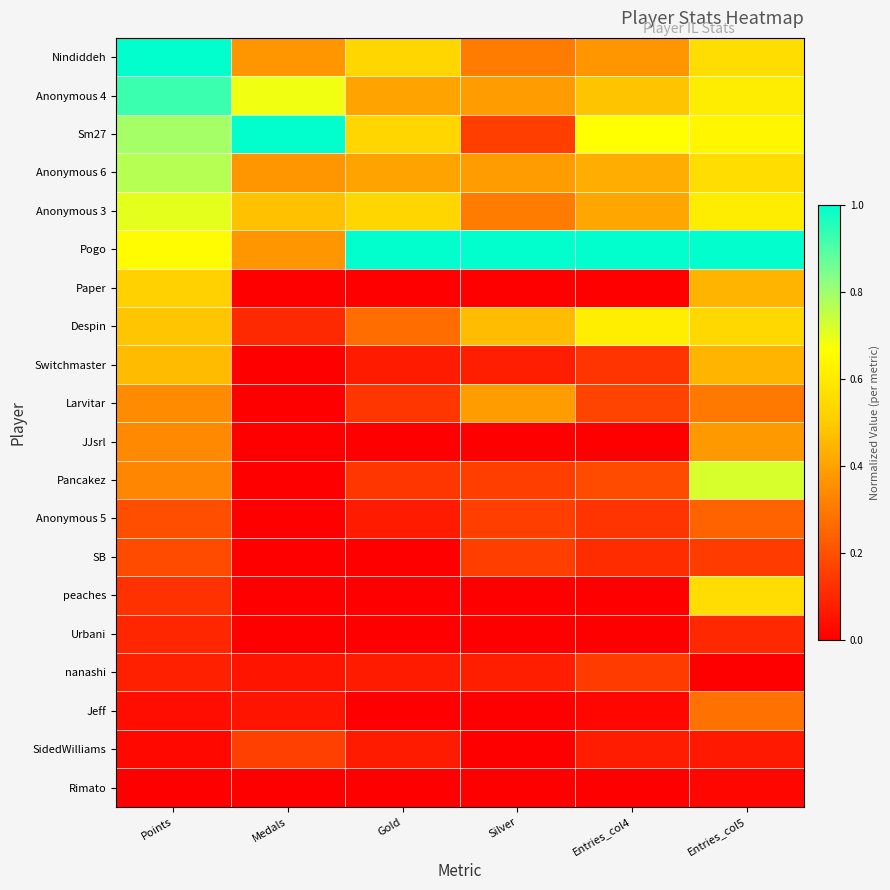

Rank the series at Gold from lowest to highest value.

Paper, JJsrl, SB, peaches, Urbani, Jeff, Rimato, Switchmaster, Anonymous 5, nanashi, SidedWilliams, Larvitar, Pancakez, Despin, Anonymous 4, Anonymous 6, Nindiddeh, Sm27, Anonymous 3, Pogo